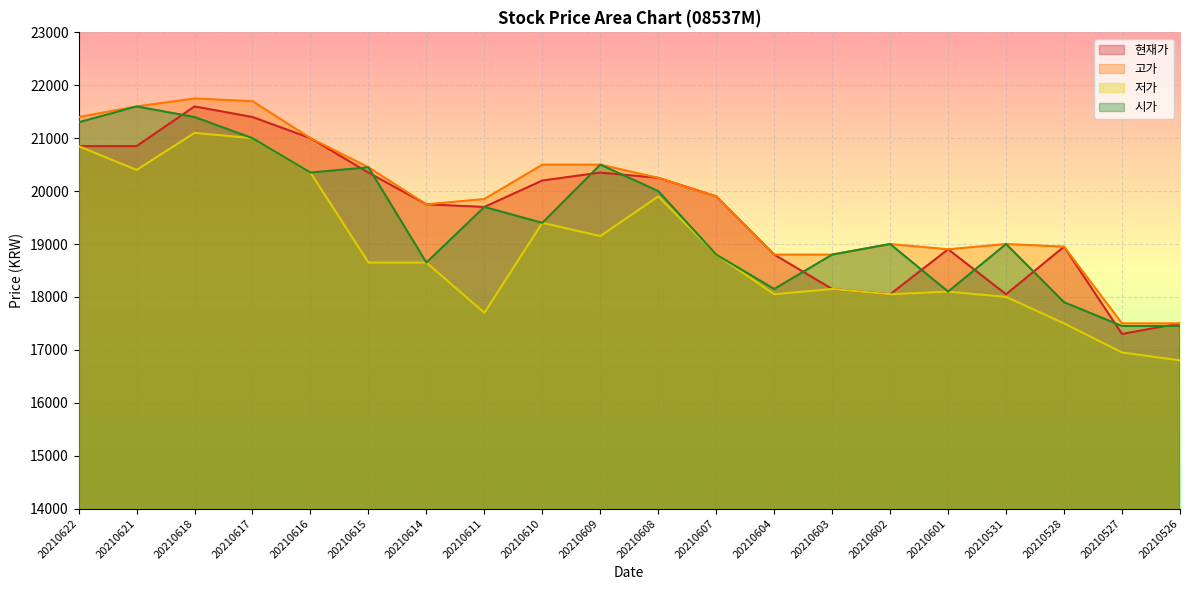

Which series changed the most between 20210621 and 20210616?

시가